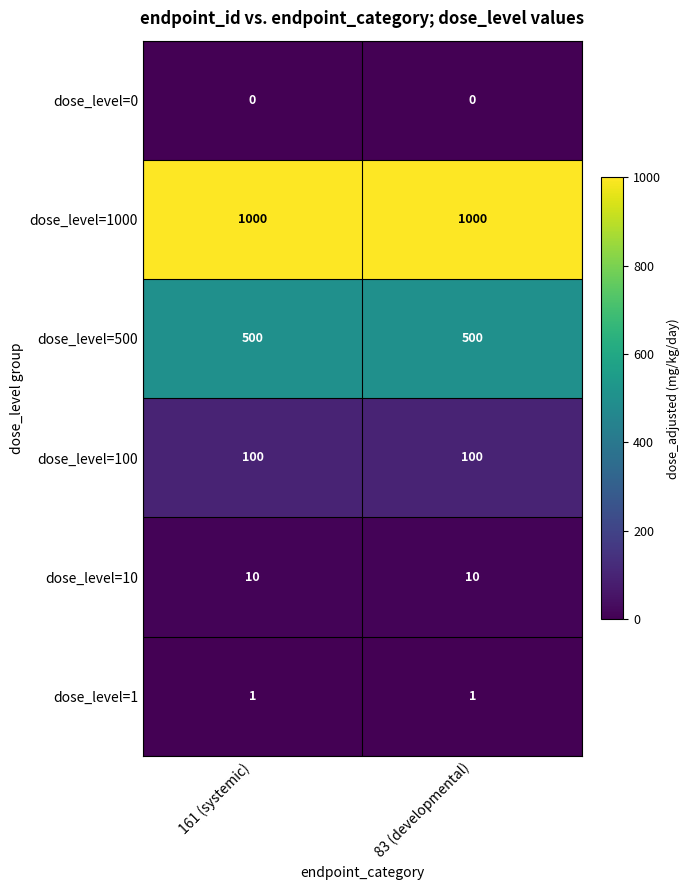

Reading left to right, what are all the values shown in this chart?

dose_level=0: 161 (systemic)=0	83 (developmental)=0
dose_level=1000: 161 (systemic)=1000	83 (developmental)=1000
dose_level=500: 161 (systemic)=500	83 (developmental)=500
dose_level=100: 161 (systemic)=100	83 (developmental)=100
dose_level=10: 161 (systemic)=10	83 (developmental)=10
dose_level=1: 161 (systemic)=1	83 (developmental)=1